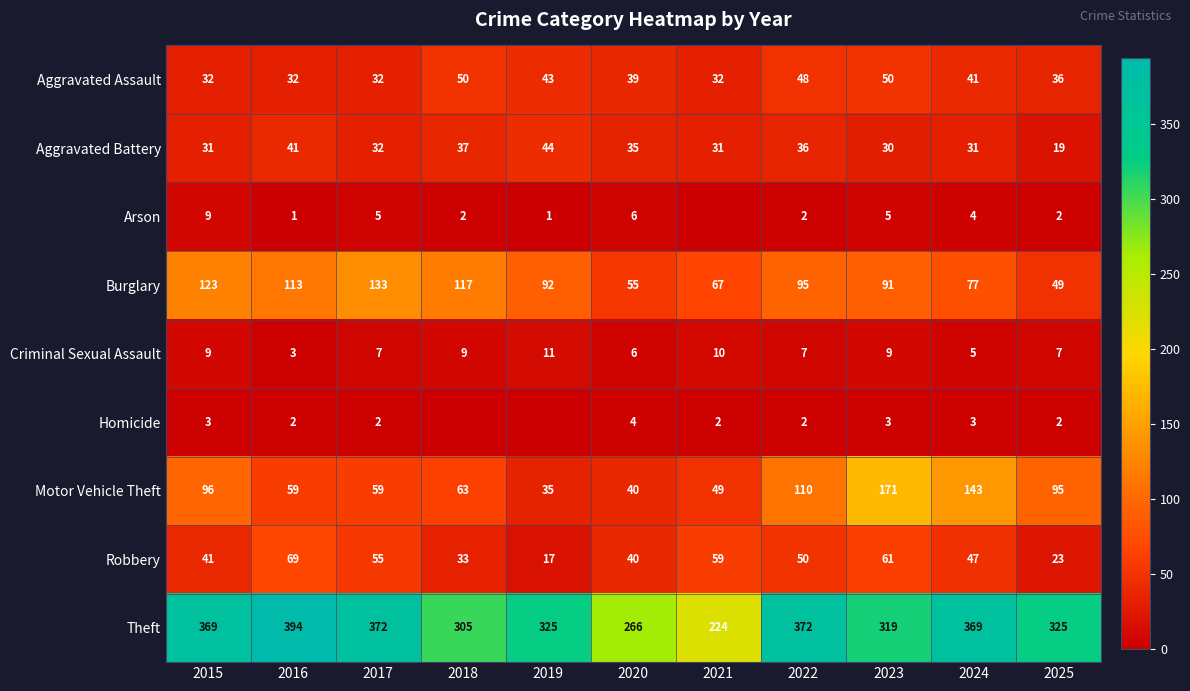

The value of Burglary at 2023 is 37. True or false?

False